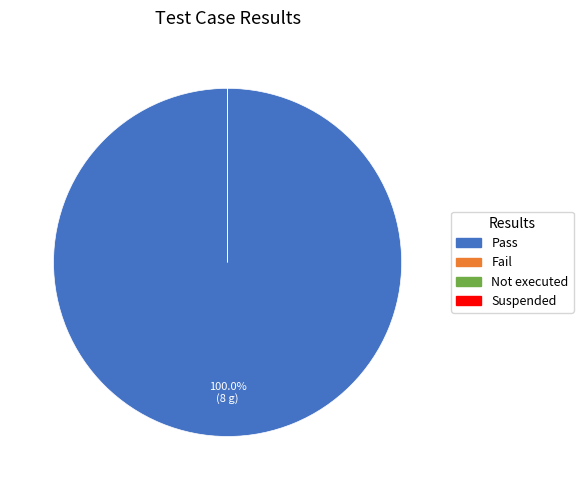

Which slice represents more than half of the pie?

Pass